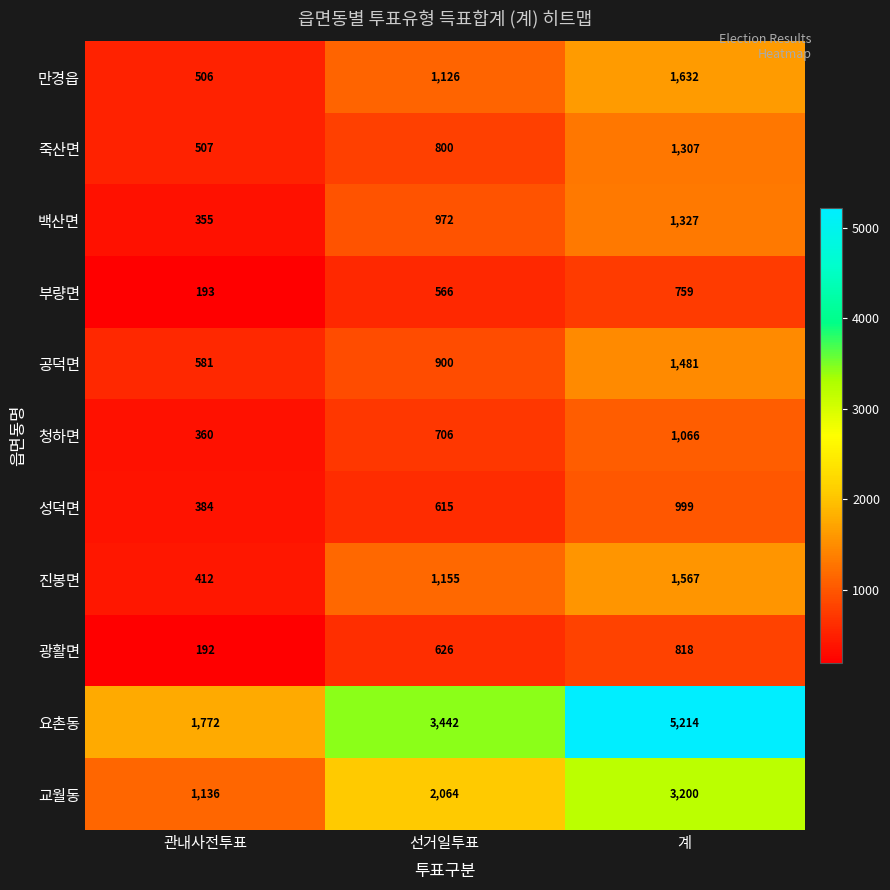

What is the average value of the 성덕면 series?

666